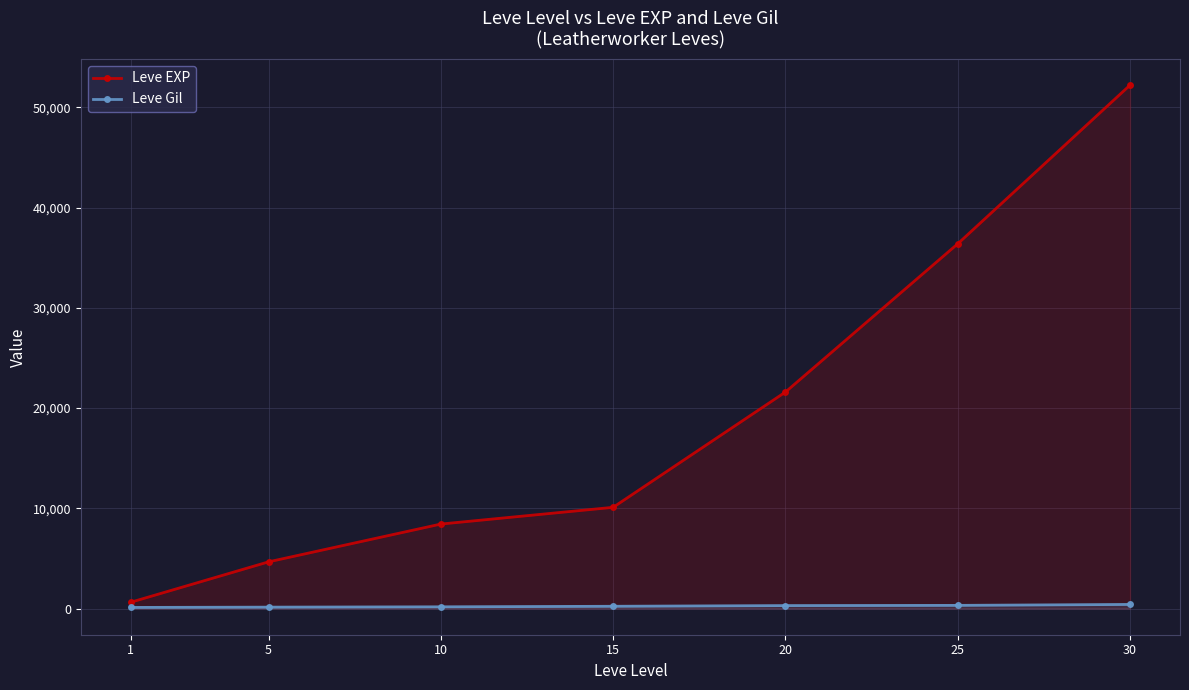

Which series has the widest spread of values?

Leve EXP